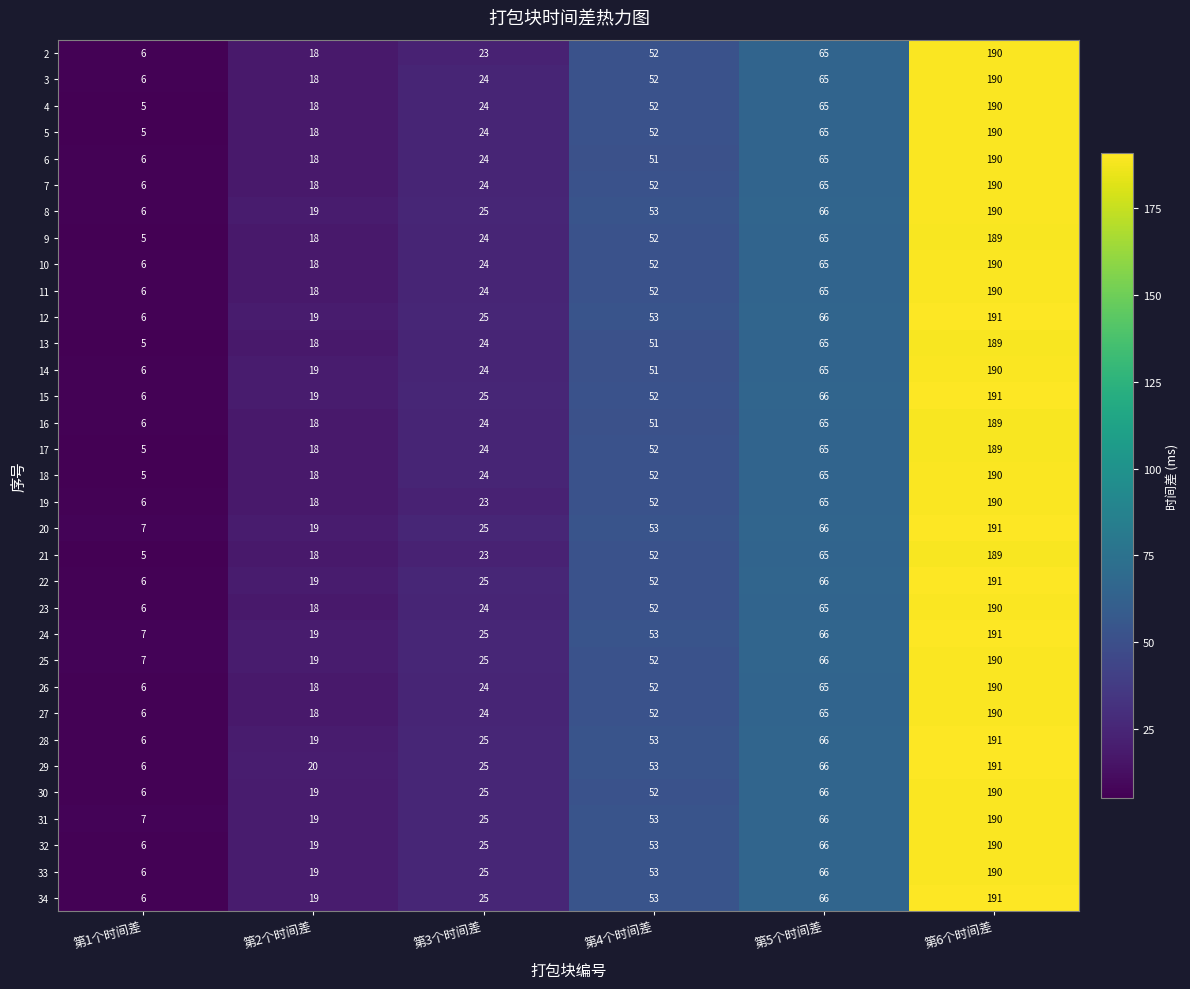

What value does the 7 series have at 第2个时间差, to the nearest 5?

20